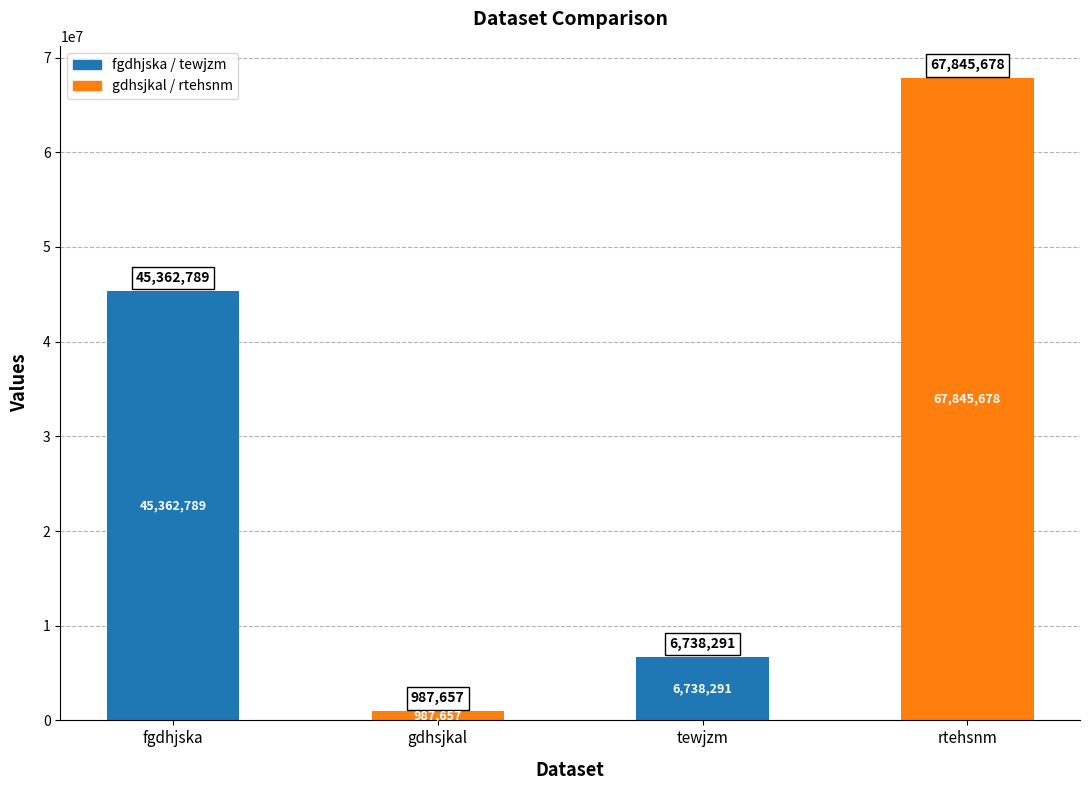

Does the chart contain stacked bars?

No